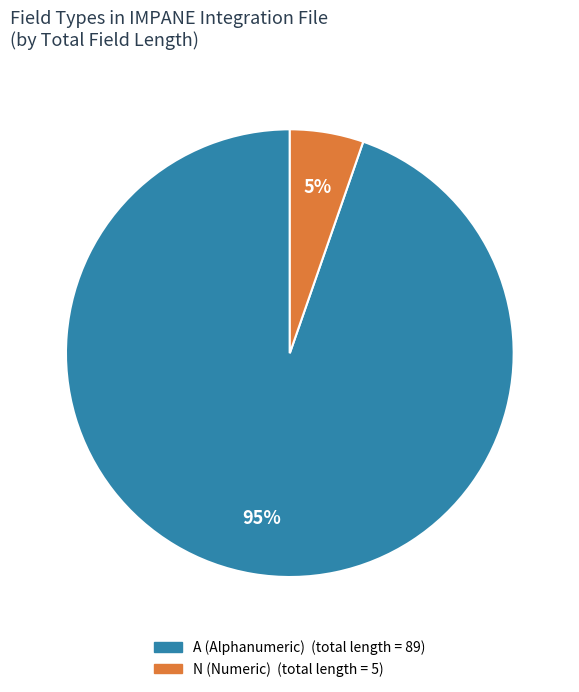

To the nearest percent, what is the average slice percentage?

50%